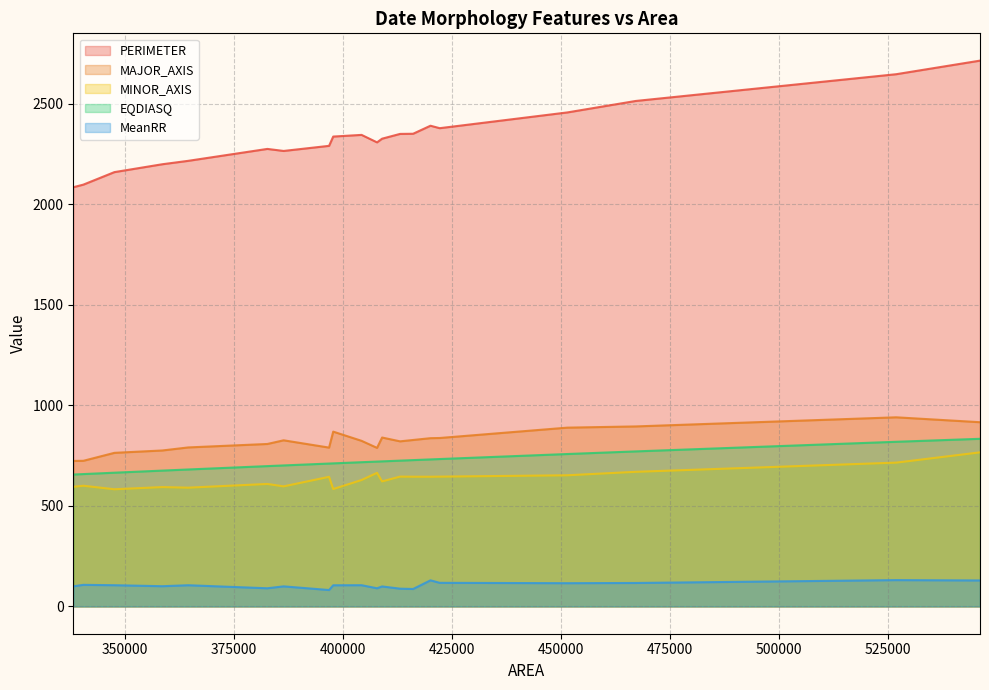

What is the difference between the maximum and minimum values in the EQDIASQ series?

177.7